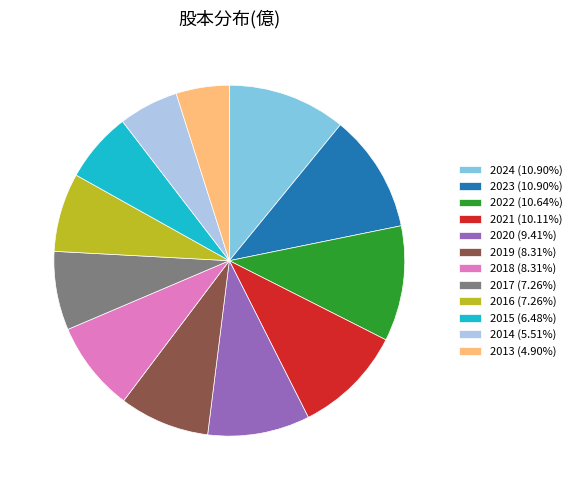

Which category has the smallest portion of the pie?

2013